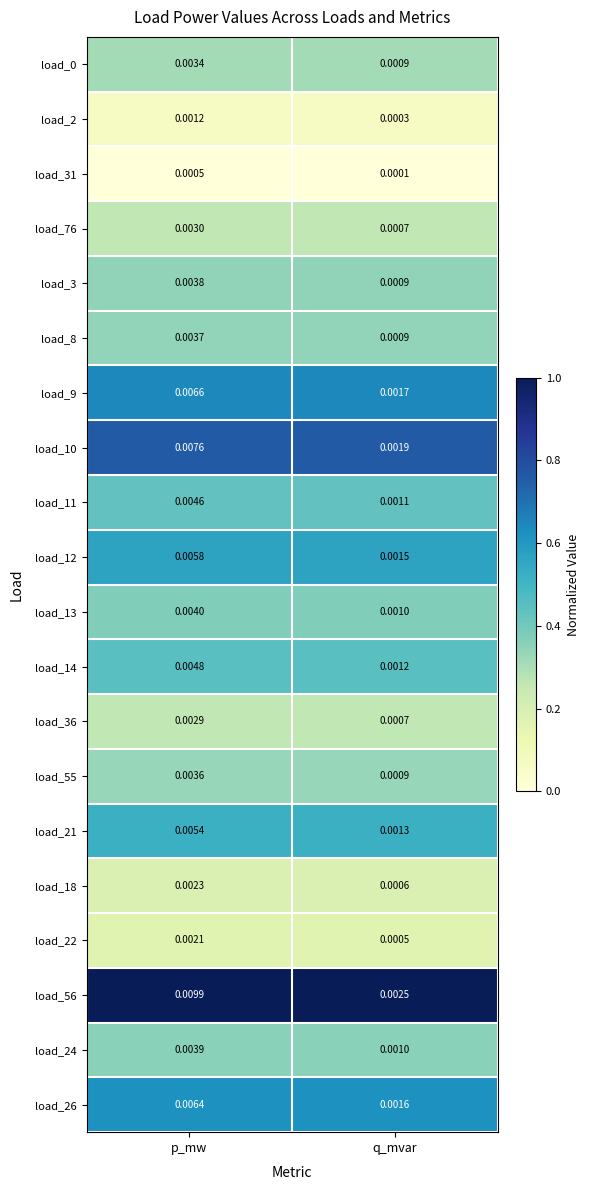

Rank the categories by load_9 value from highest to lowest.

p_mw, q_mvar